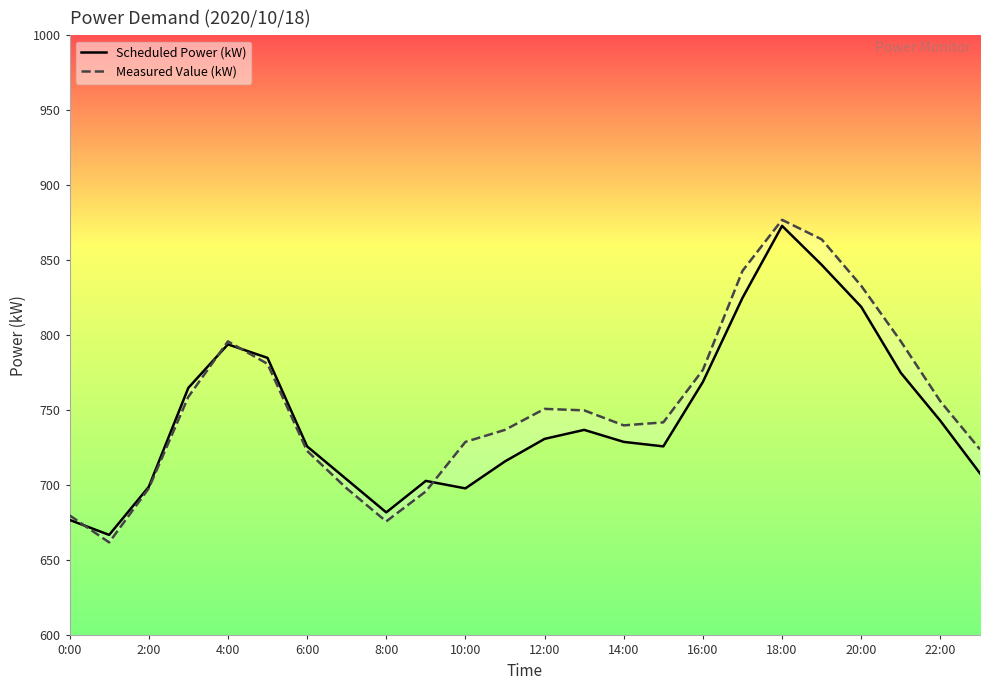

What is the value of the Measured Value (kW) point at the 19th from the left?

877